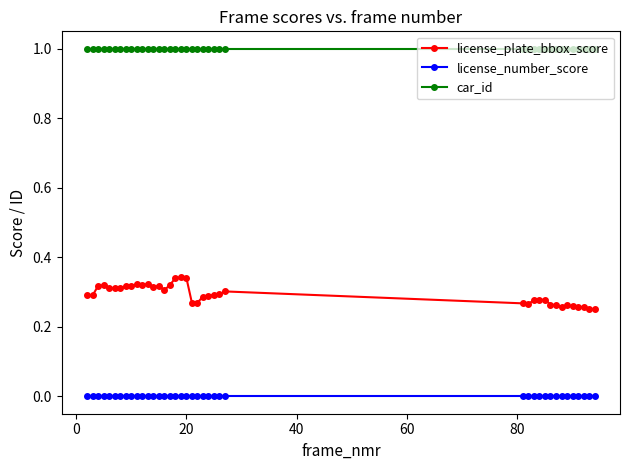

What is the value of the car_id point at the 12th from the left?

1.0